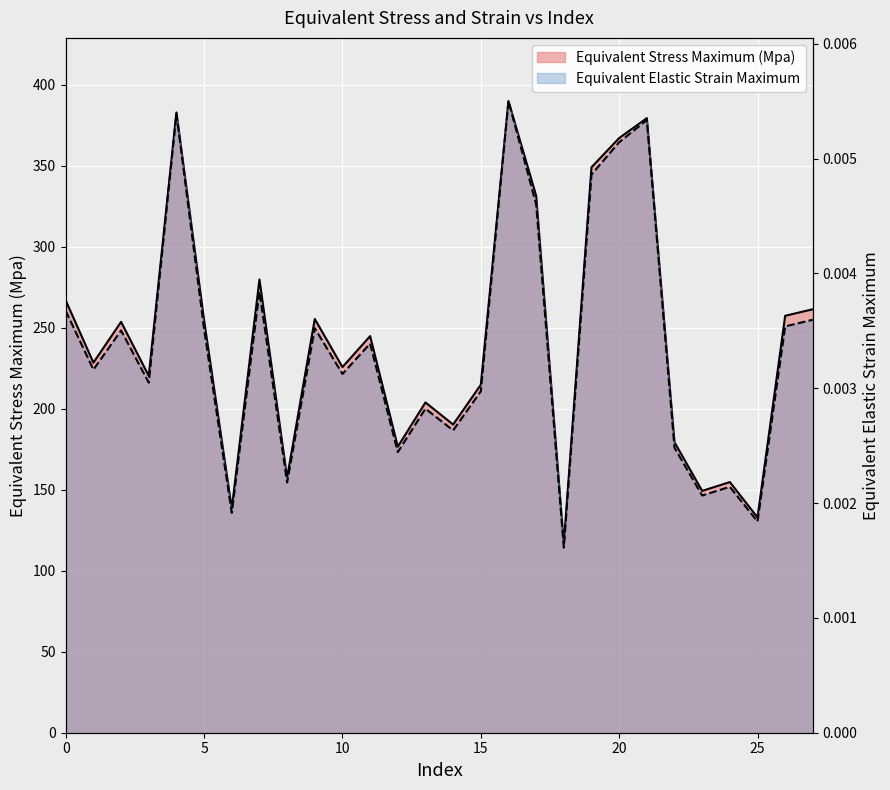

Rank the series by their maximum value, from highest to lowest.

Equivalent Stress Maximum (Mpa), Equivalent Elastic Strain Maximum